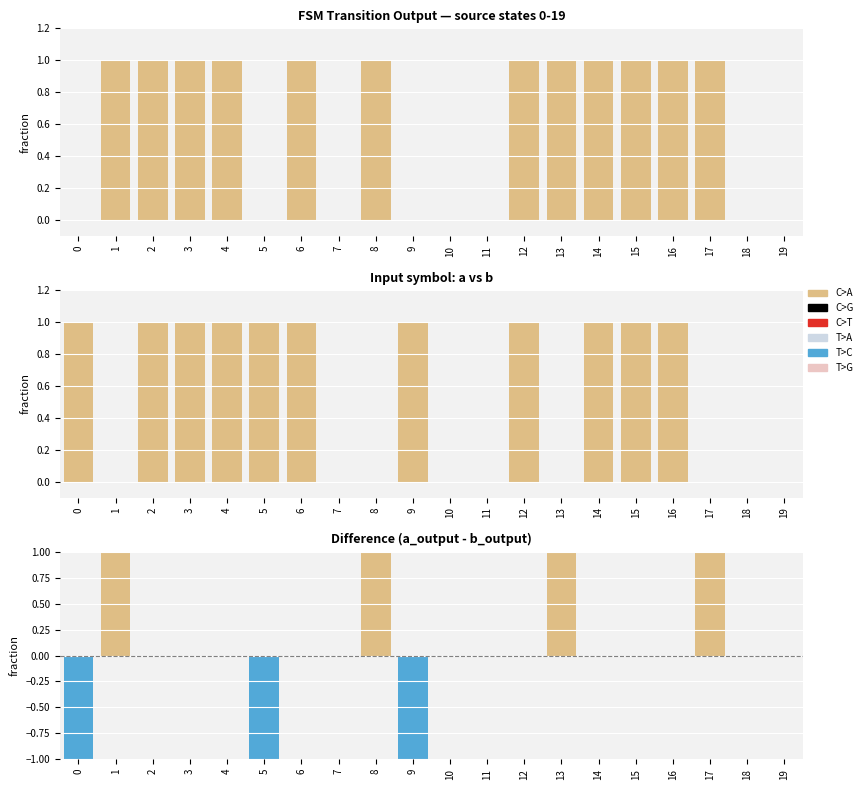

The value of b_output at 19 is 0. True or false?

True